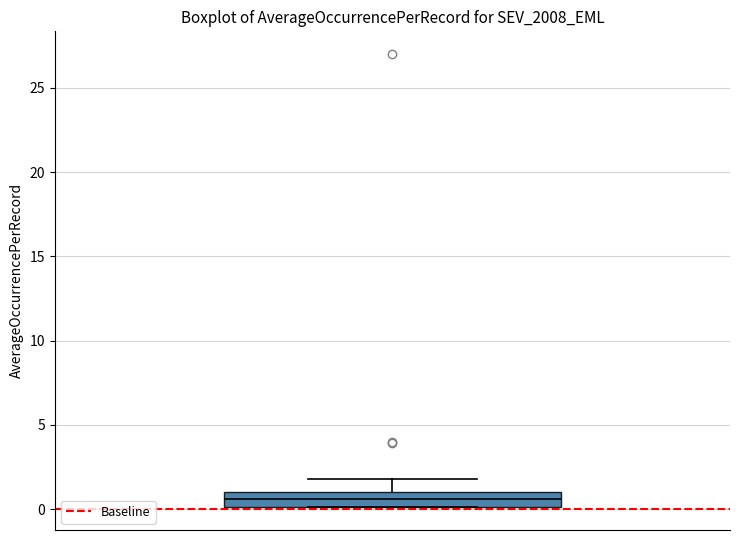

Where is the upper edge of the box on the y-axis? The values are not printed on the chart, so give them approximately, as read against the axis.

1.0